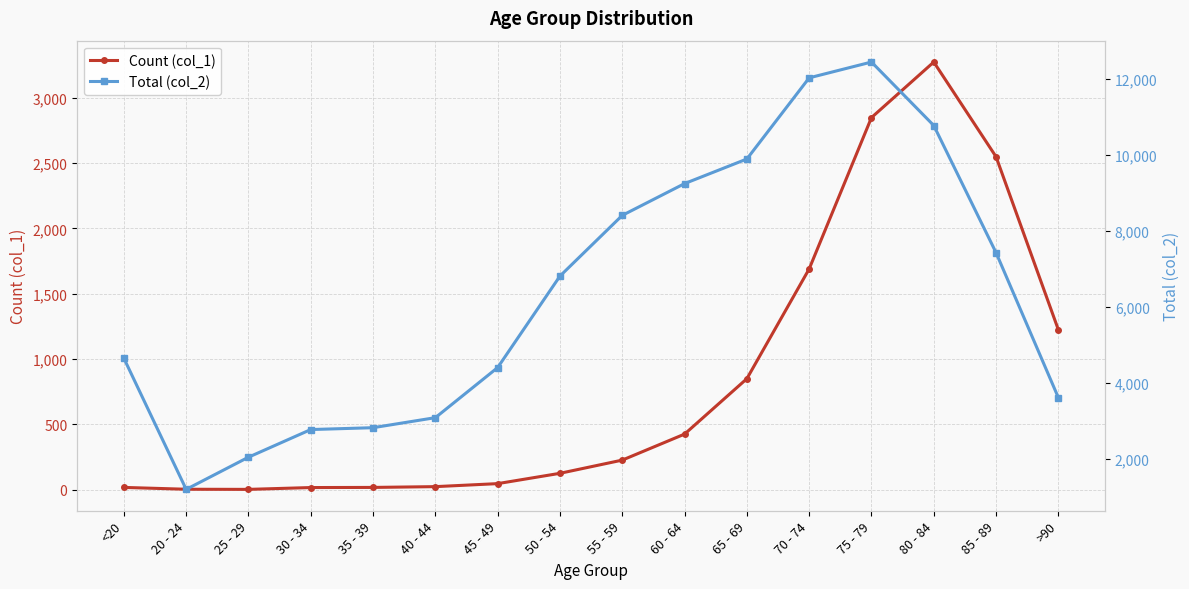

Rank the categories by Count (col_1) value from lowest to highest.

25 - 29, 20 - 24, 30 - 34, <20, 35 - 39, 40 - 44, 45 - 49, 50 - 54, 55 - 59, 60 - 64, 65 - 69, >90, 70 - 74, 85 - 89, 75 - 79, 80 - 84